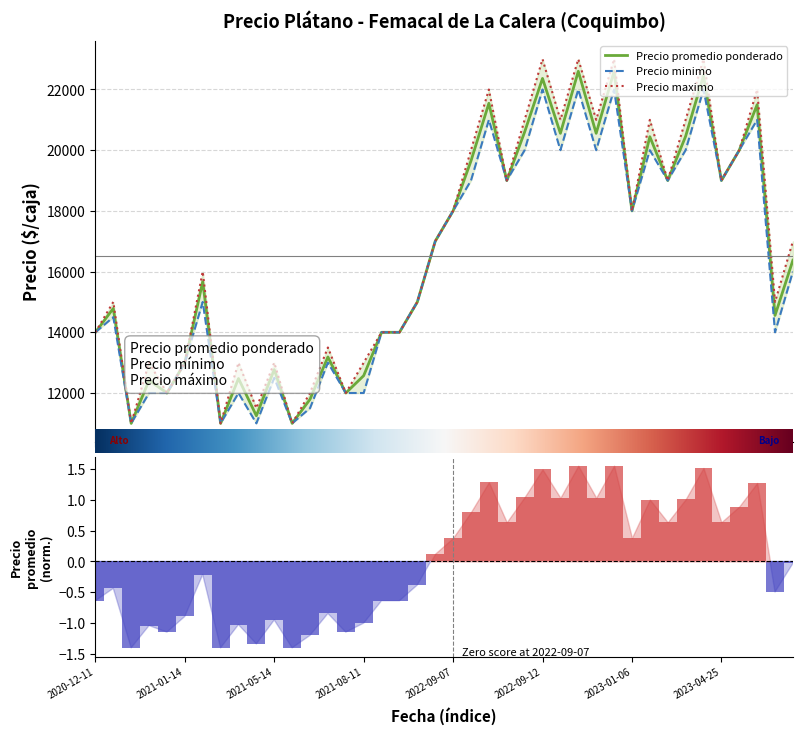

What is the sum of the Precio promedio ponderado values at 14 and 11?

23000